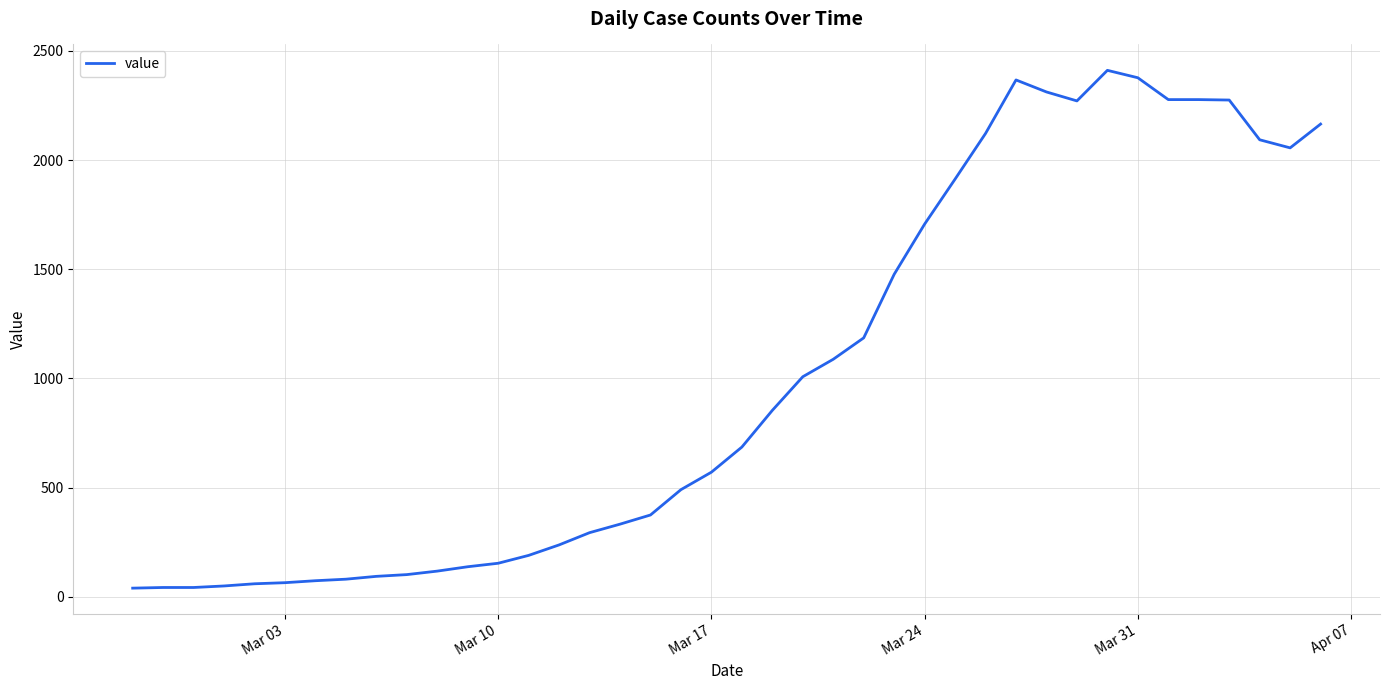

What is the greatest value displayed?

2411